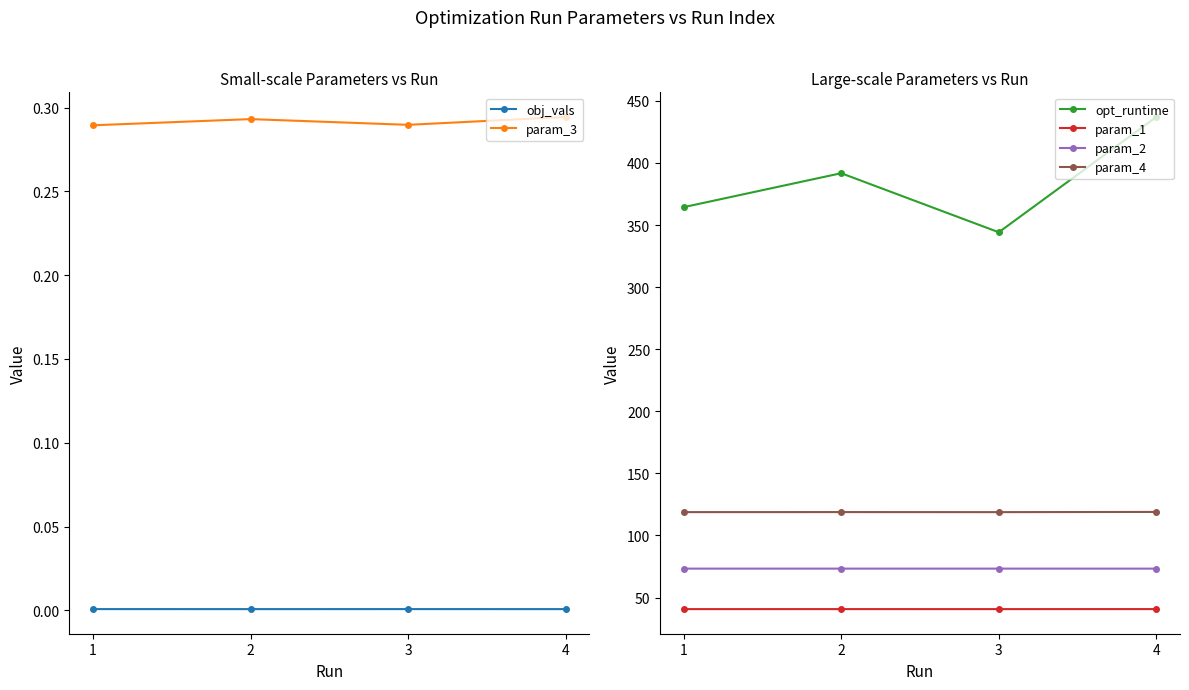

Reading right to left, transcribe all the data shown in this chart.

obj_vals: 4=0.0	3=0.0	2=0.0	1=0.0
param_3: 4=0.3	3=0.3	2=0.3	1=0.3
opt_runtime: 4=437.1	3=344.2	2=391.7	1=364.4
param_1: 4=40.7	3=40.7	2=40.7	1=40.7
param_2: 4=73.3	3=73.3	2=73.3	1=73.3
param_4: 4=118.9	3=118.8	2=118.8	1=118.8